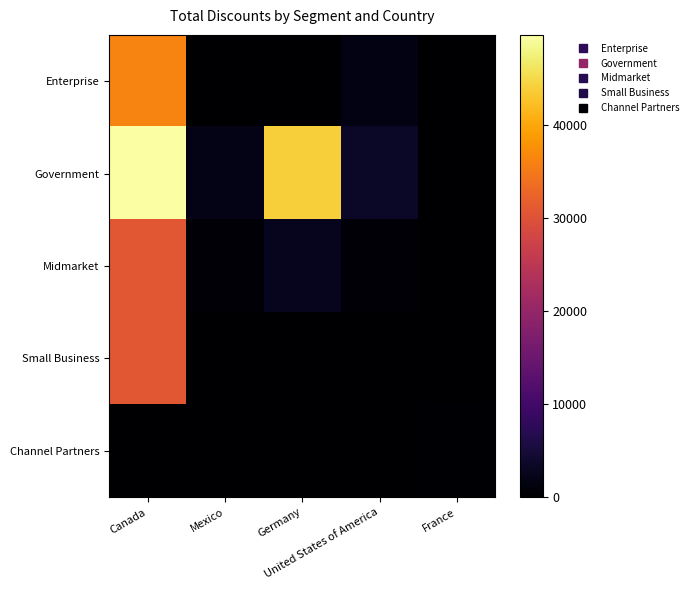

List the series in order of their peak value, highest first.

Government, Enterprise, Midmarket, Small Business, Channel Partners